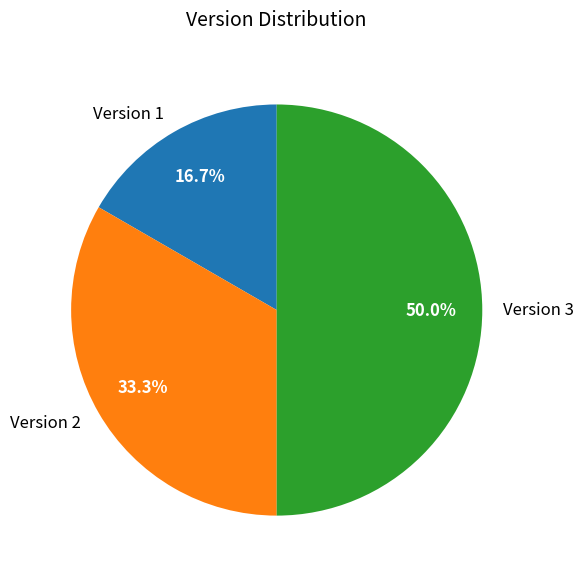

To the nearest percent, what is the combined percentage of Version 3 and Version 2?

83%